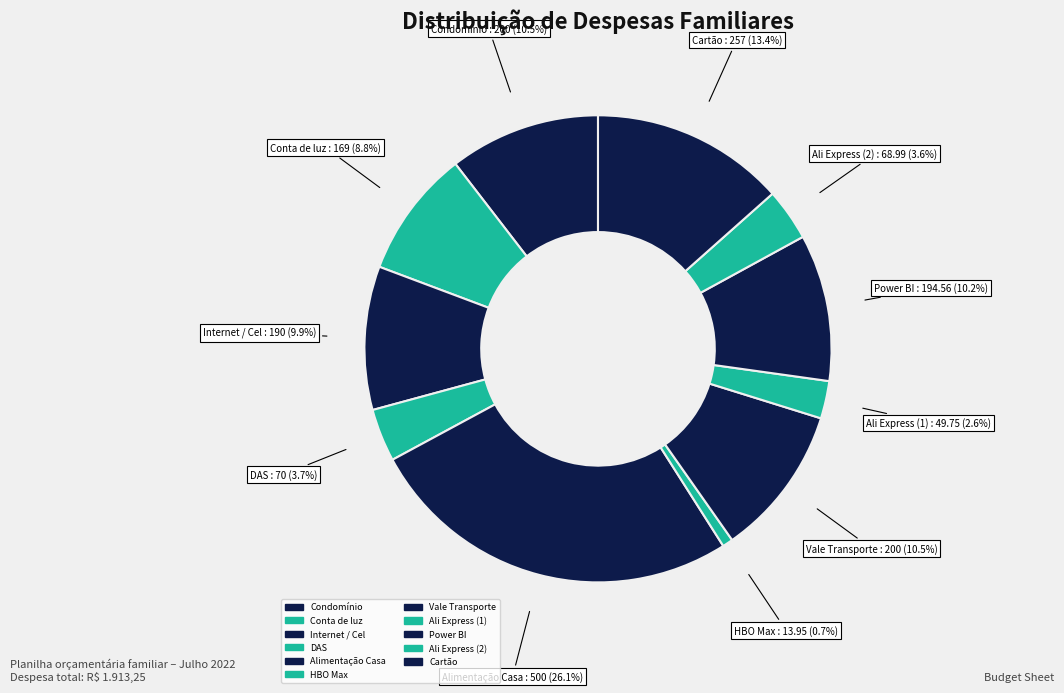

Between HBO Max and Ali Express (1), which is larger?

Ali Express (1)